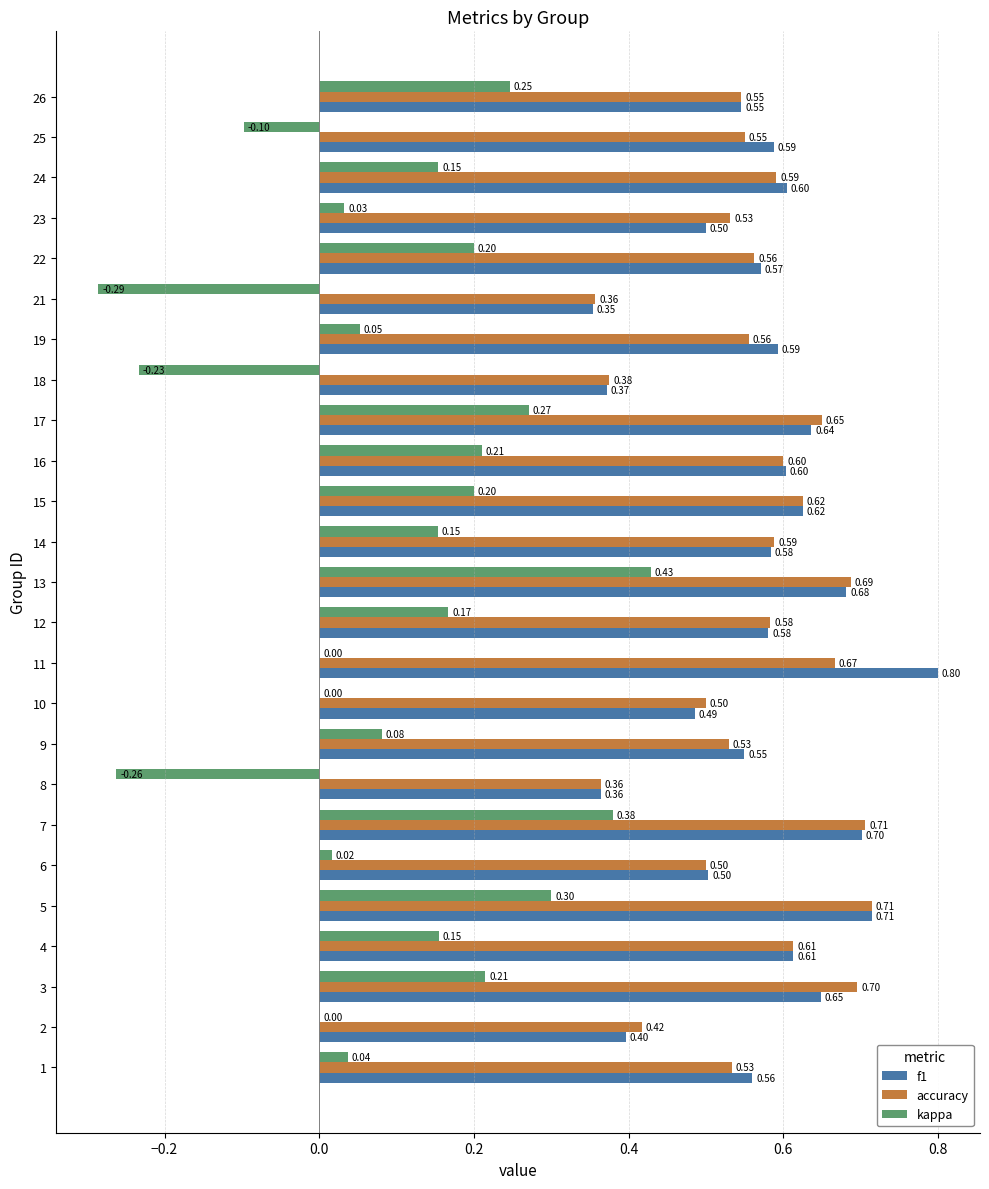

Which series changed the most between 13 and 18?

kappa